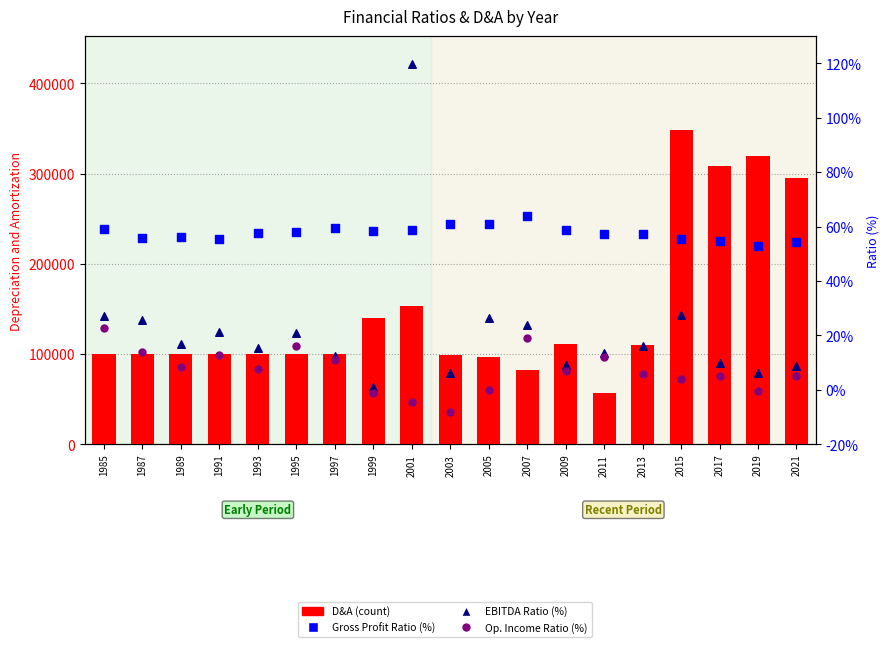

Which series has the largest total across all categories?

D&A (count)